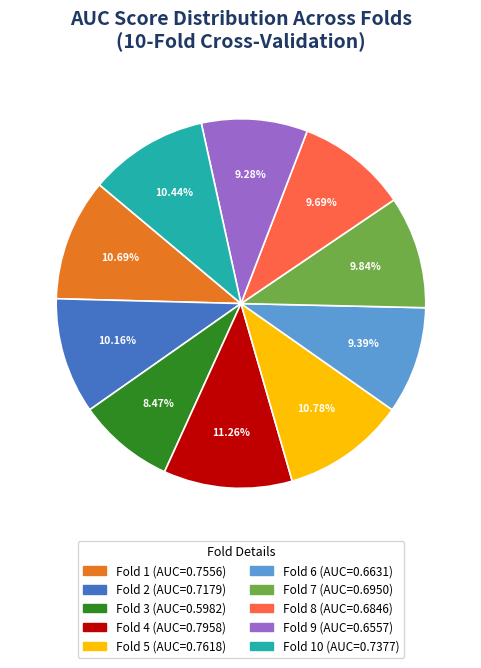

How many slices are in this pie chart?

10